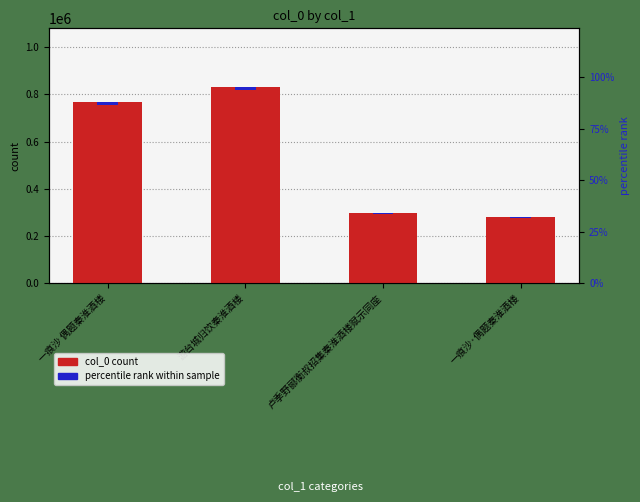

Reading left to right, transcribe all the data shown in this chart.

col_0 count: 一痕沙 偶题秦淮酒楼=768166.0	游台城归饮秦淮酒楼=830484.0	卢季野郦衡叔招集秦淮酒楼赋示同座=295860.0	一痕沙·偶题秦淮酒楼=280717.0
percentile rank within sample: 一痕沙 偶题秦淮酒楼=11522.5	游台城归饮秦淮酒楼=12457.3	卢季野郦衡叔招集秦淮酒楼赋示同座=4437.9	一痕沙·偶题秦淮酒楼=4210.8